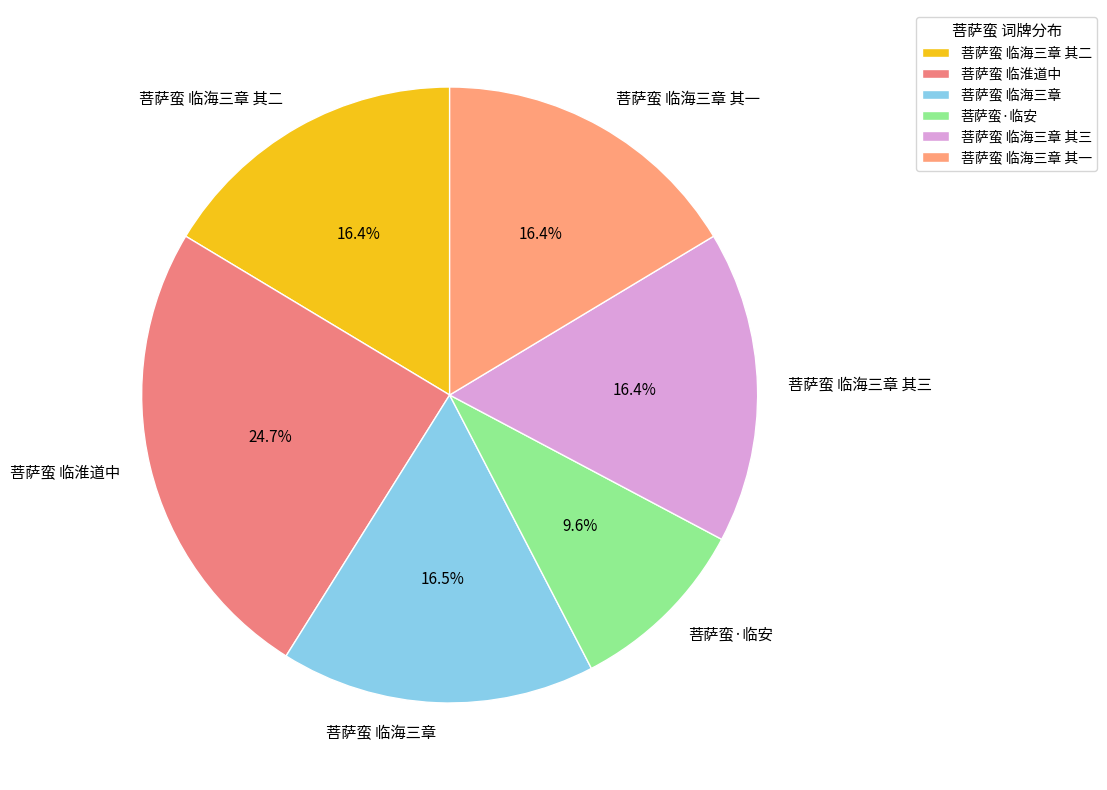

To the nearest percent, what is the difference between the largest and smallest slice percentages?

15%